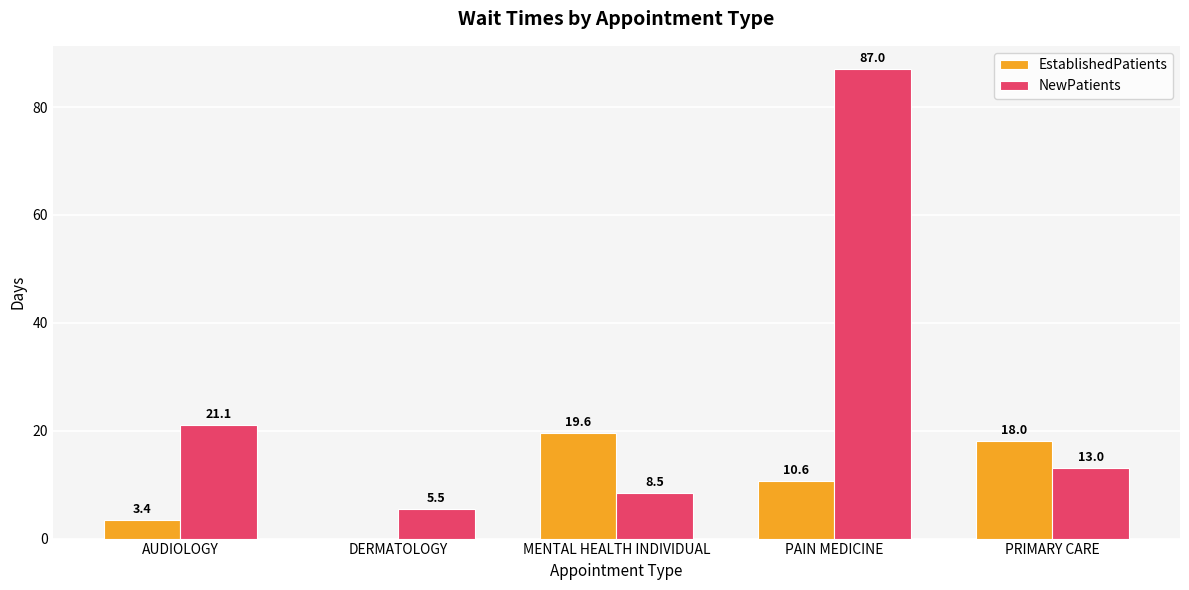

What is the sum of all EstablishedPatients values?

51.6